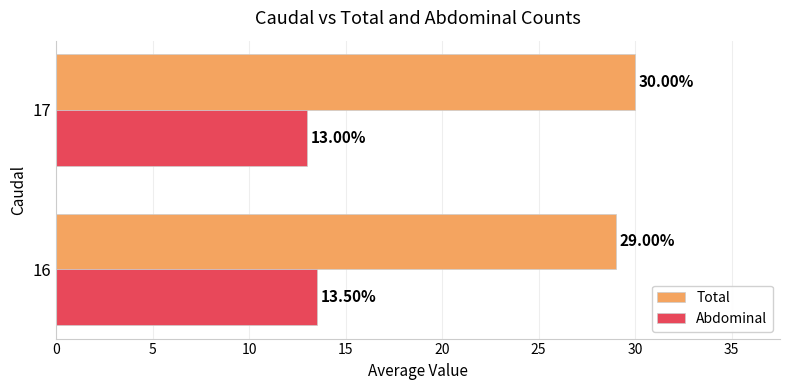

What is the sum of all Total values?

59.0